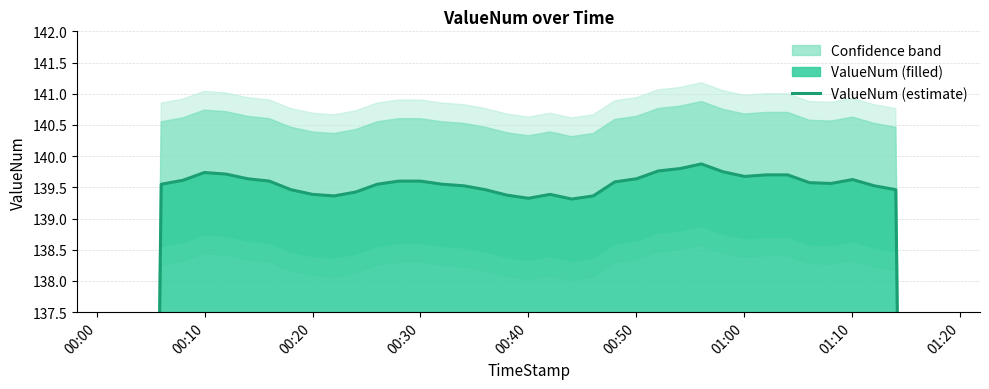

What is the greatest value displayed?

139.9